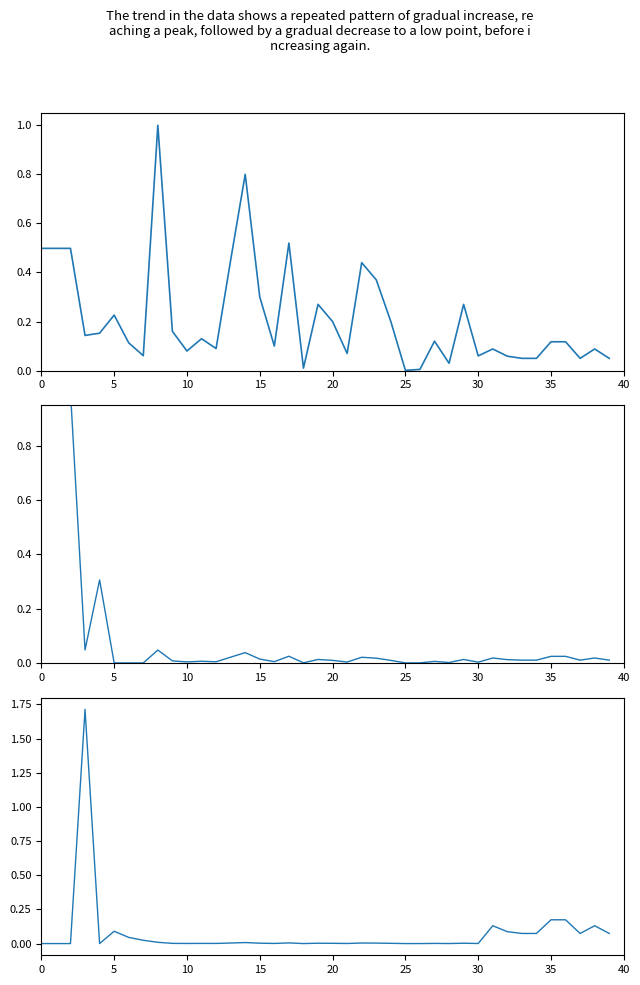

What is the total value across all series at 33?

0.1